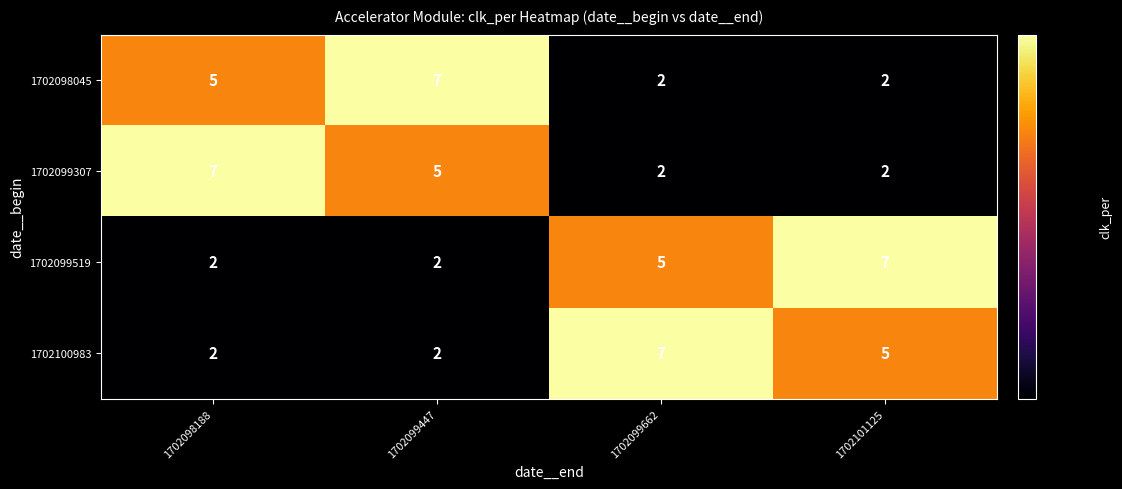

Reading left to right, extract all data points from this chart.

1702098045: 5	7	2	2
1702099307: 7	5	2	2
1702099519: 2	2	5	7
1702100983: 2	2	7	5